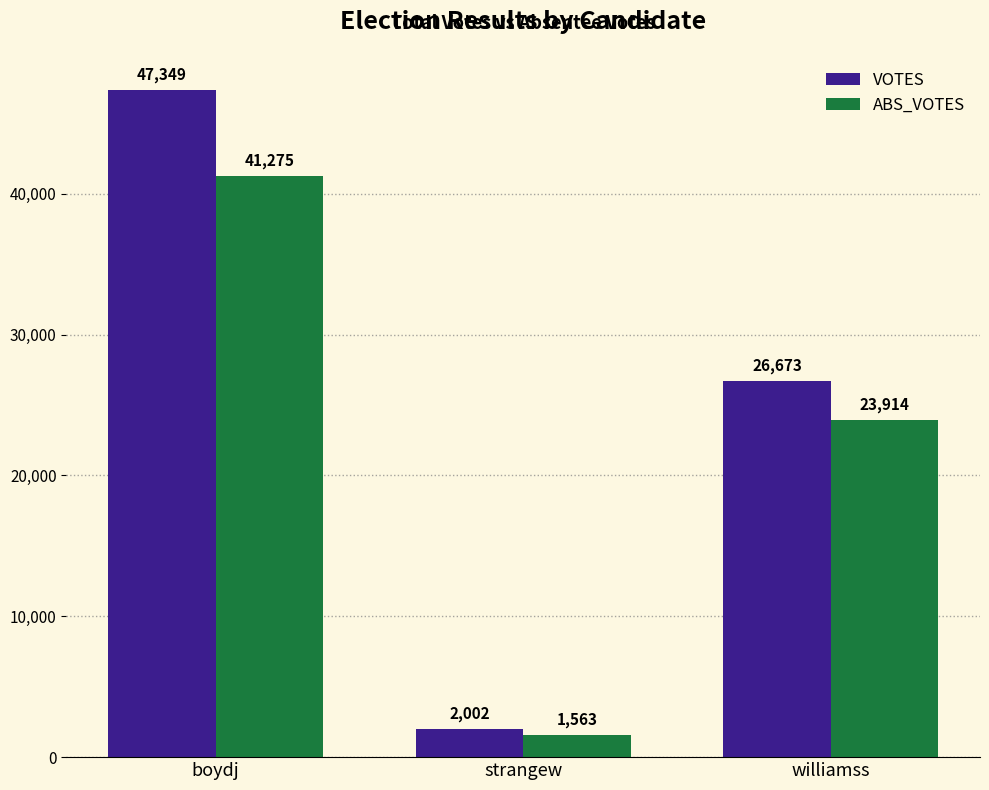

What is the spread (max minus min) of values at strangew?

439